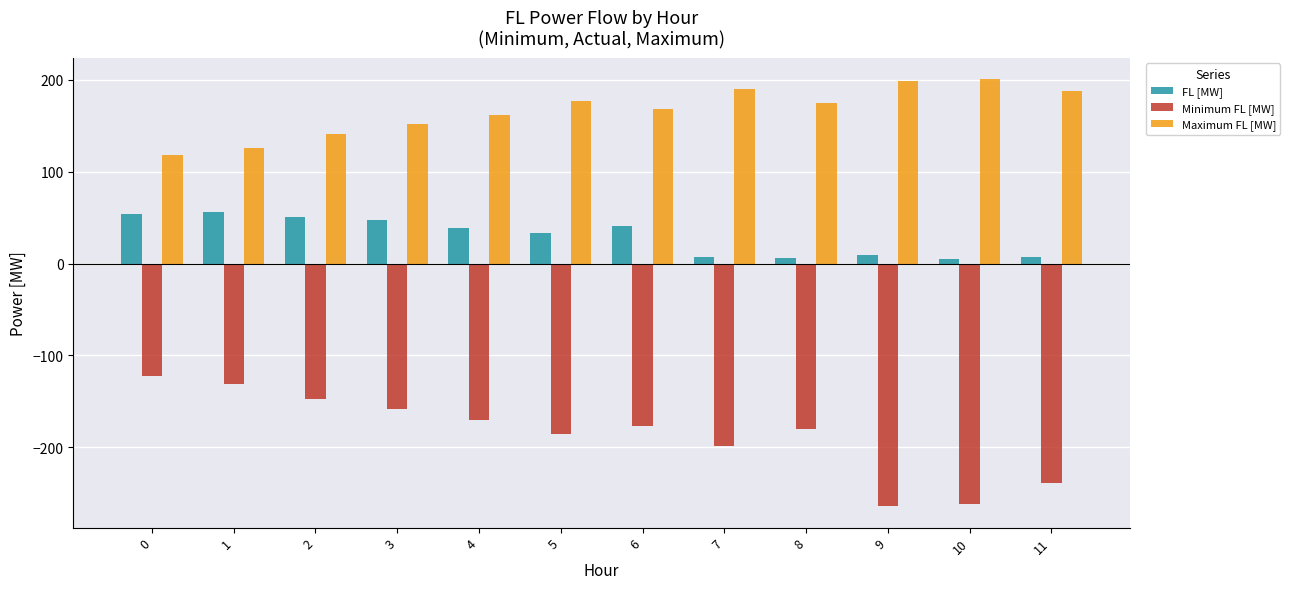

At 7, list the series in order from largest to smallest.

Maximum FL [MW], FL [MW], Minimum FL [MW]